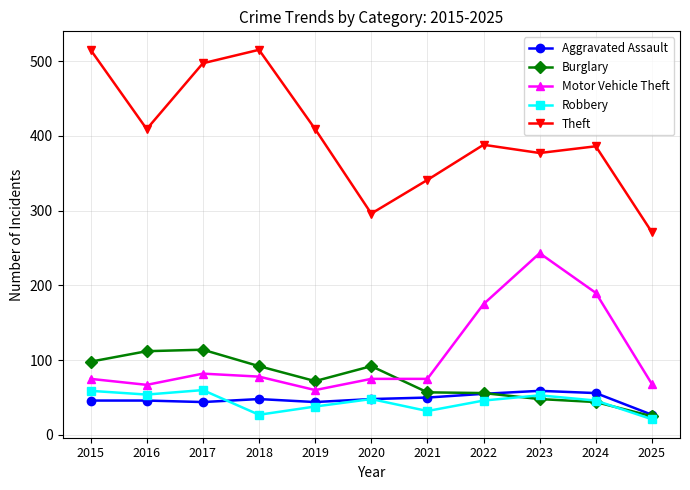

What is the difference between the maximum and minimum values in the Motor Vehicle Theft series?

183